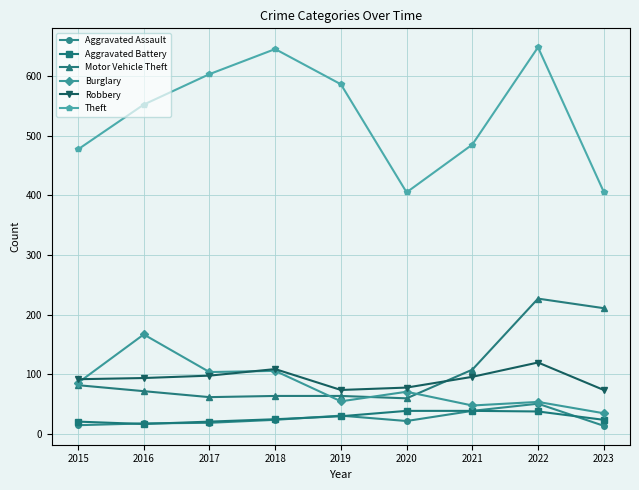

Is it true that Aggravated Battery equals 25 at 2018?

True